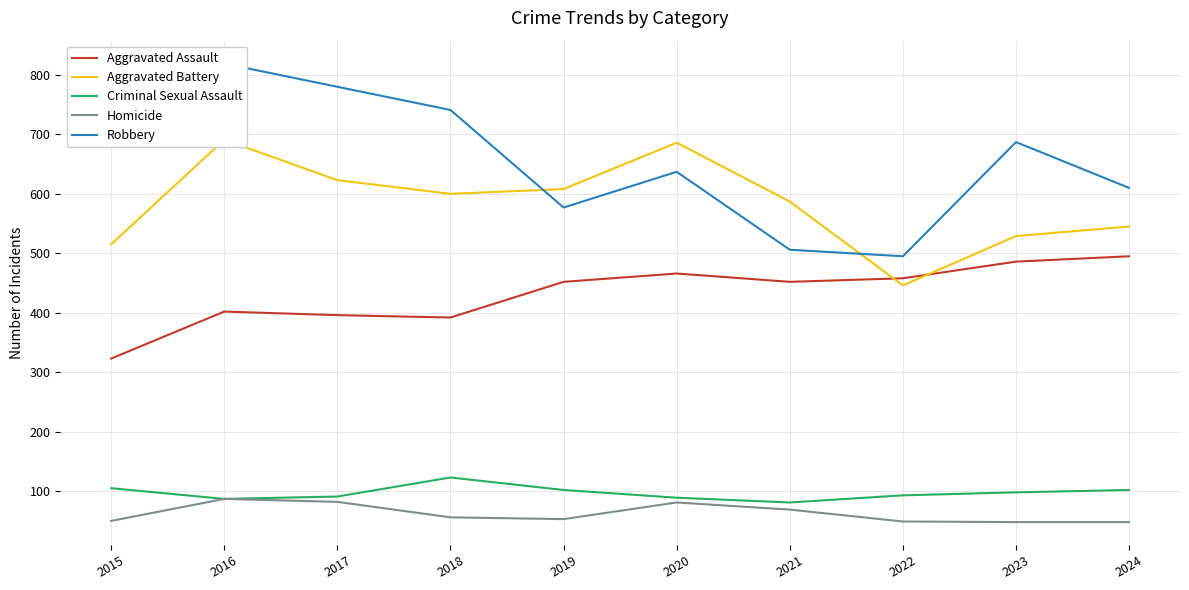

At which label does Robbery reach its peak?

2016